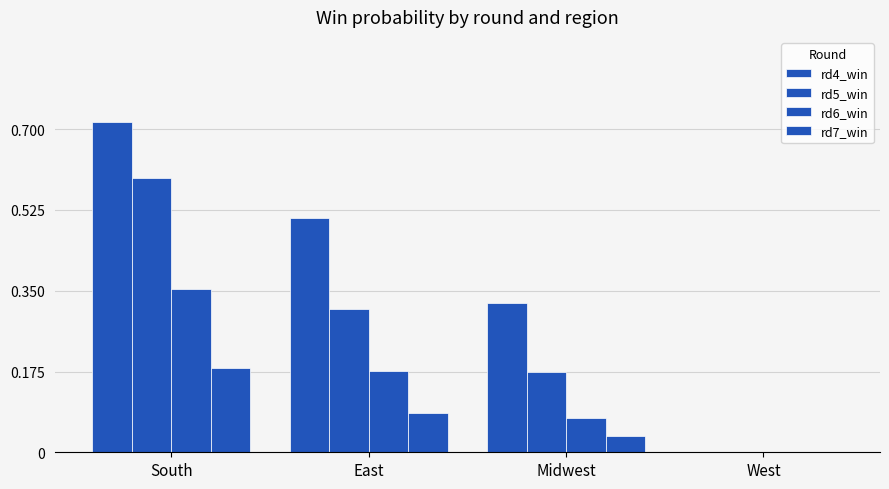

At how many categories does at least one series exceed 0?

3